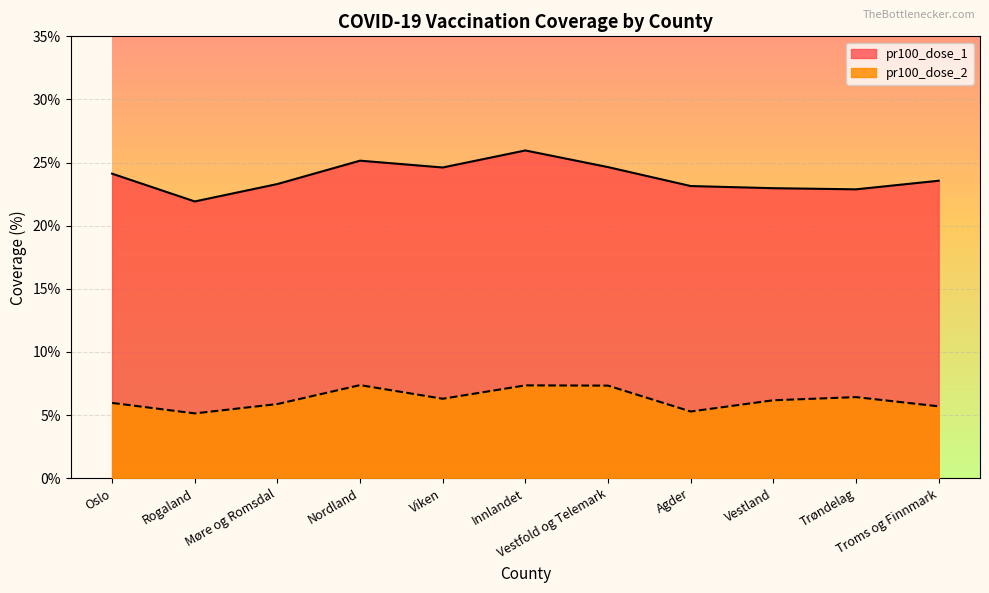

Rank the series by their average value, from highest to lowest.

pr100_dose_1, pr100_dose_2